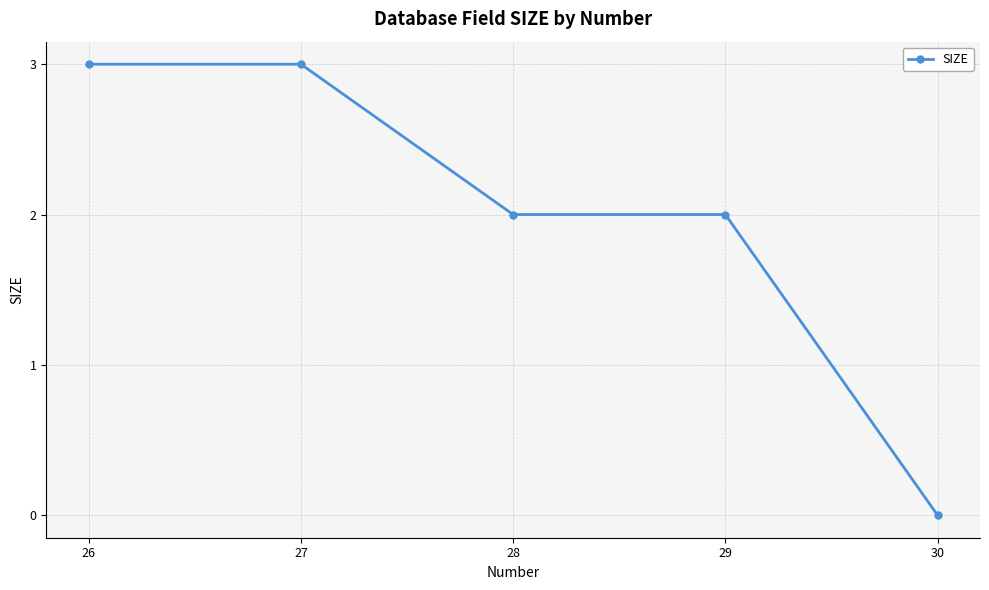

At which category does the chart reach its minimum across all series?

30